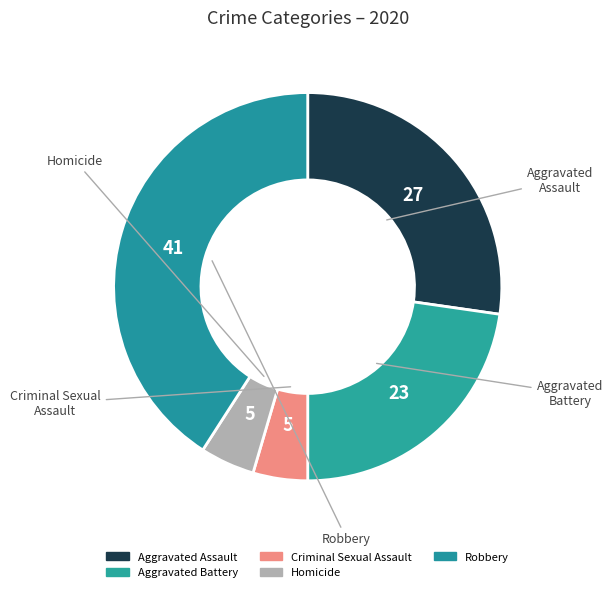

How many slices are in this pie chart?

5